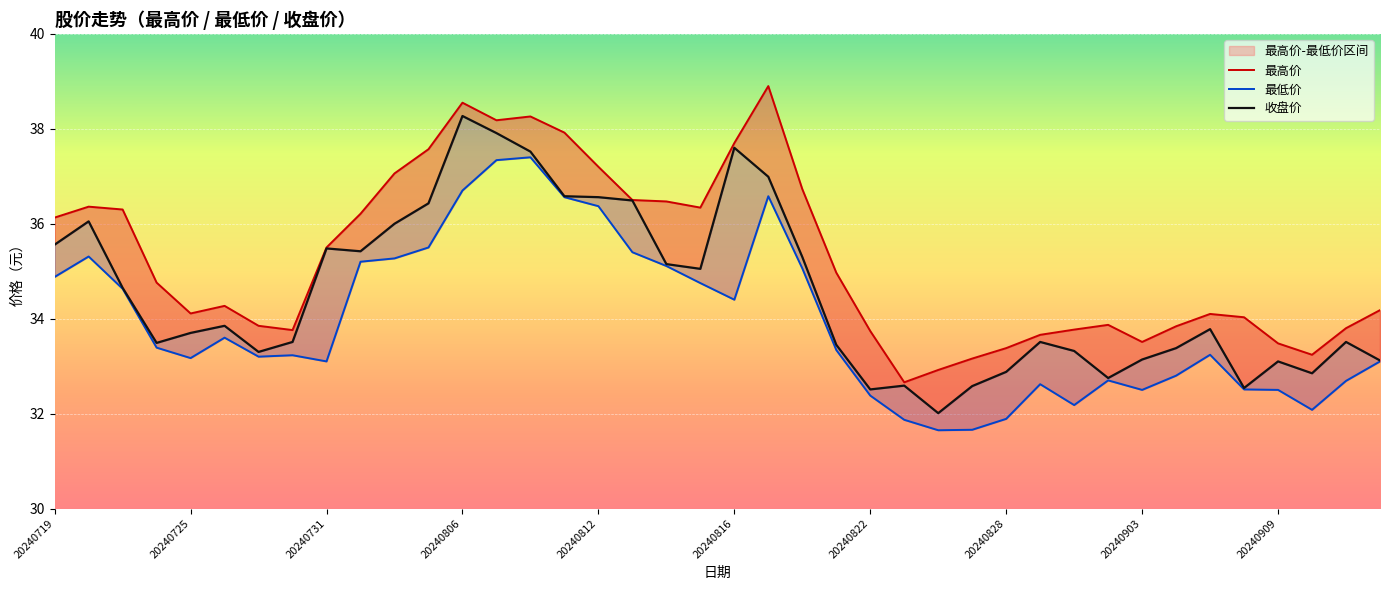

How many lines are shown in the chart?

3